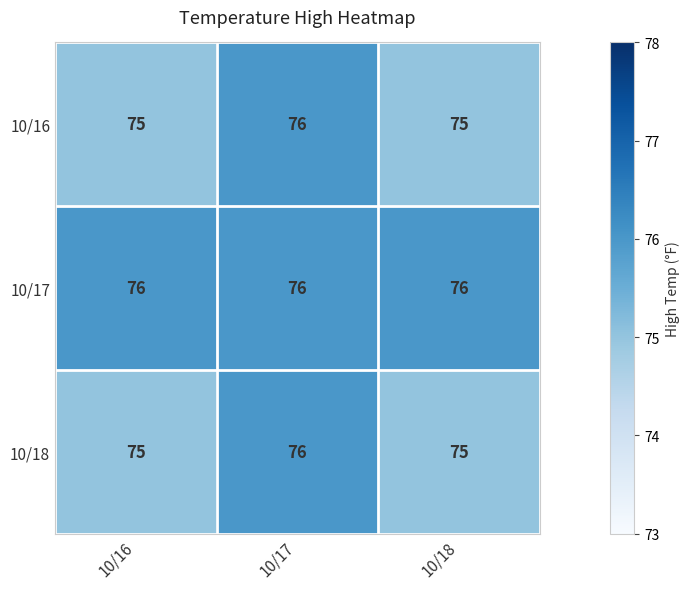

Count the number of categories in the chart.

3